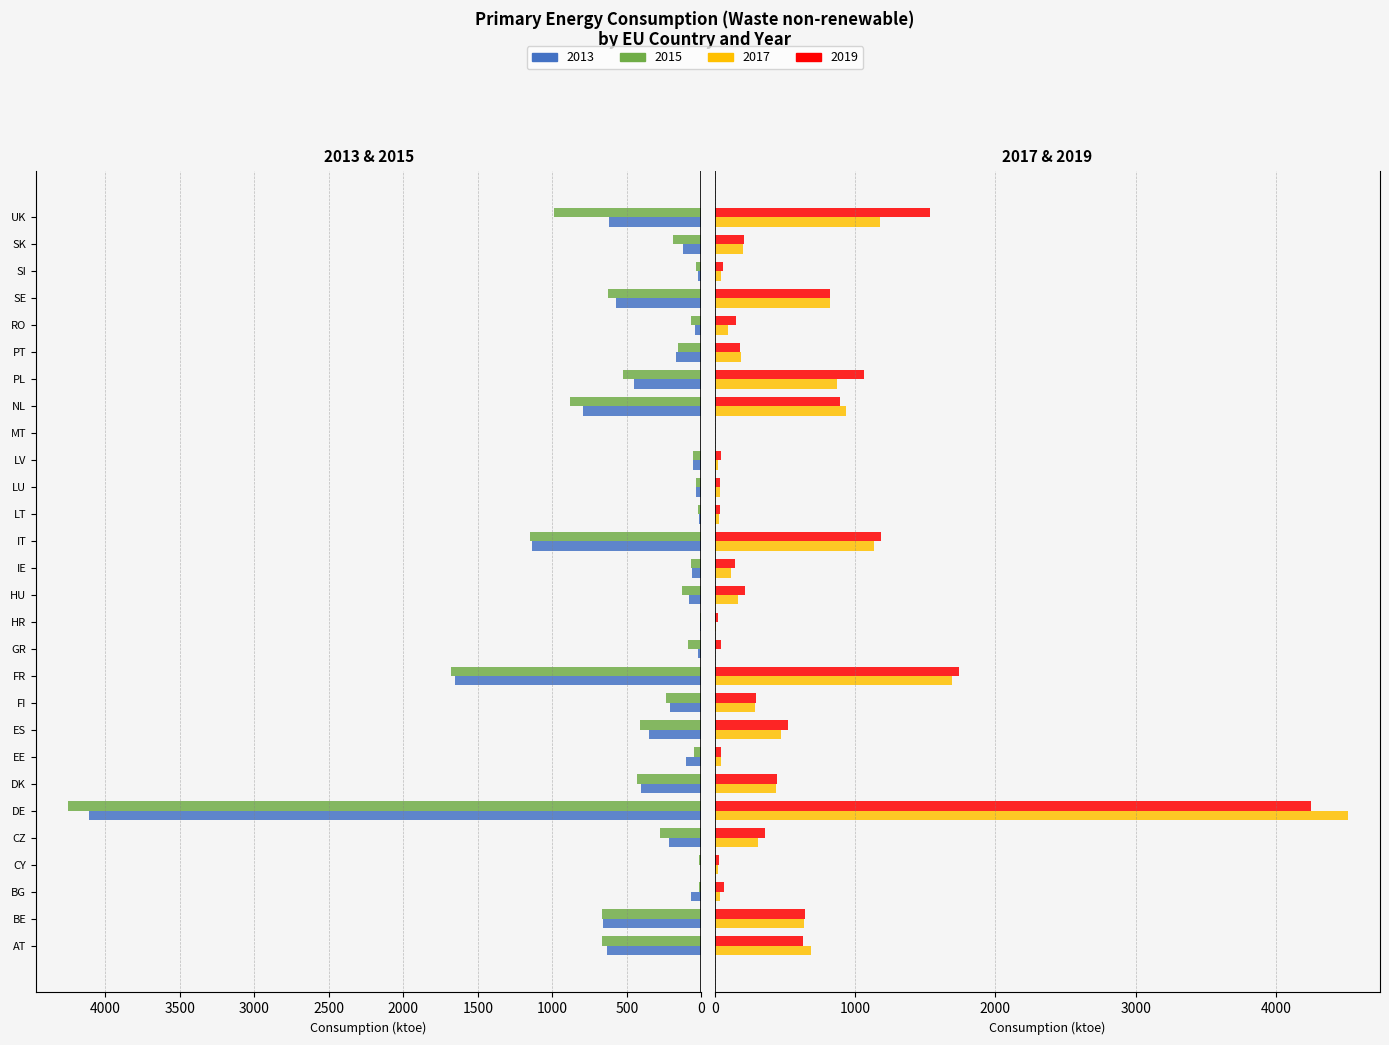

What is the difference between the second highest and second lowest values in the 2017 series?

1688.2